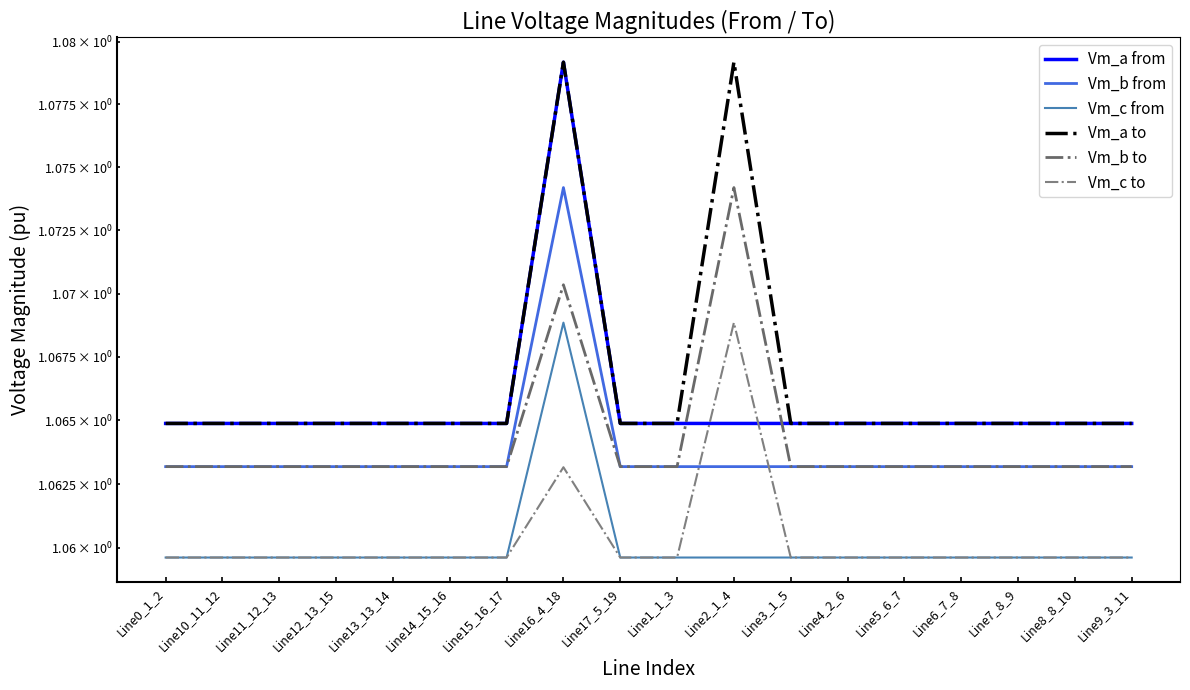

True or false: Vm_b from and Vm_a to intersect in this chart.

False